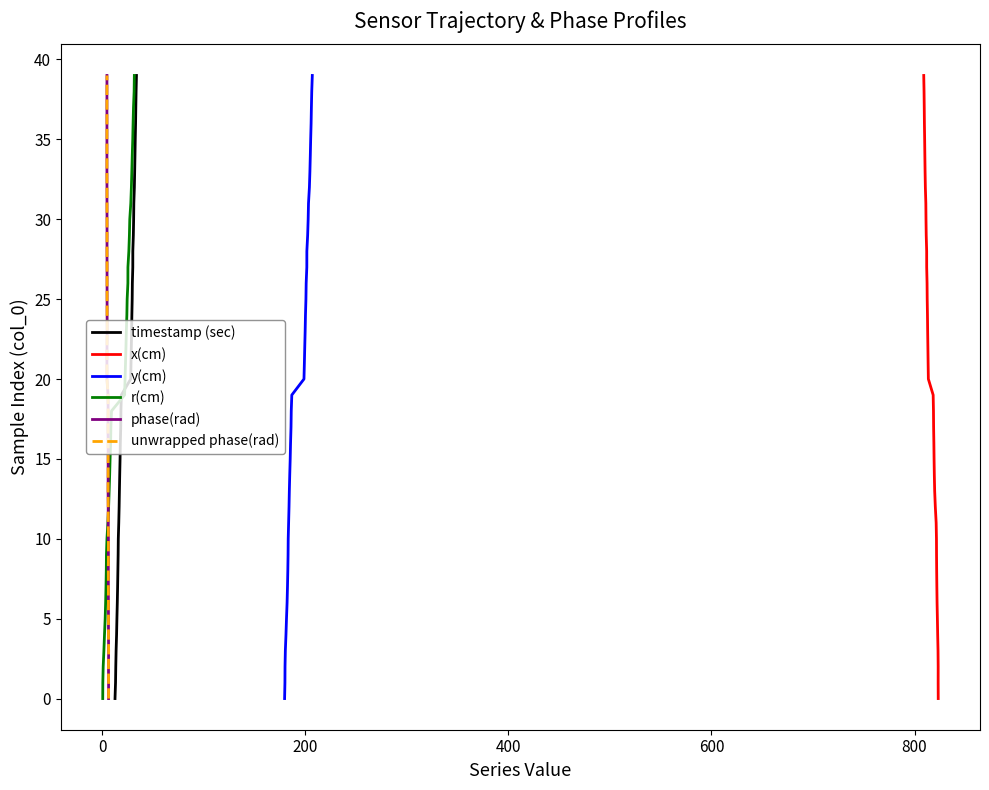

True or false: y(cm) and unwrapped phase(rad) cross at least once.

False